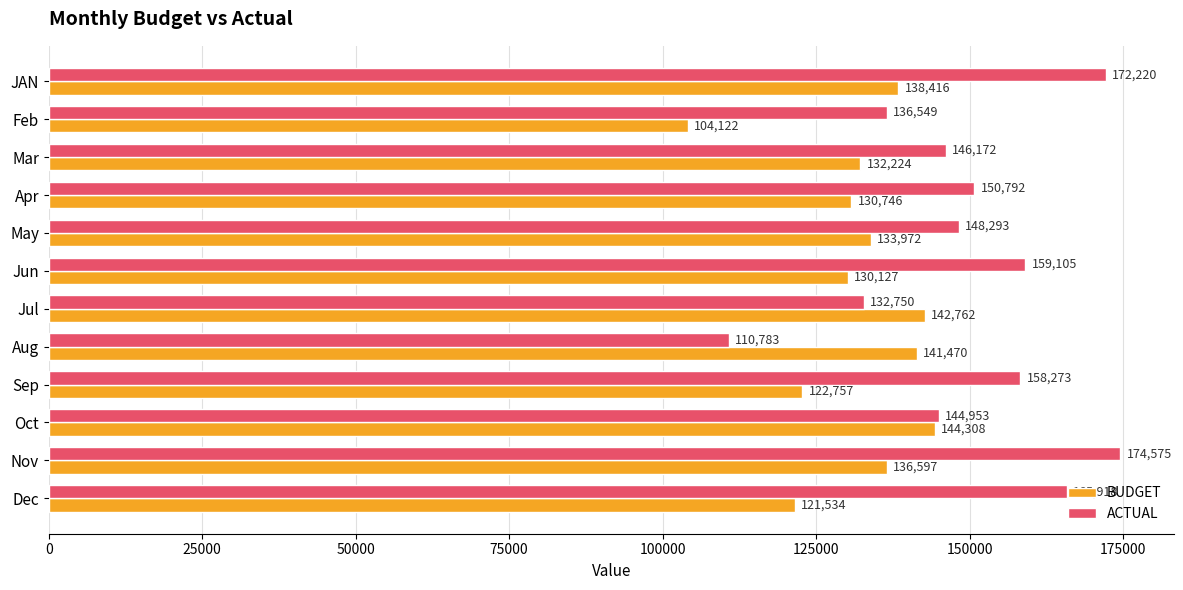

What is the greatest value displayed?

174575